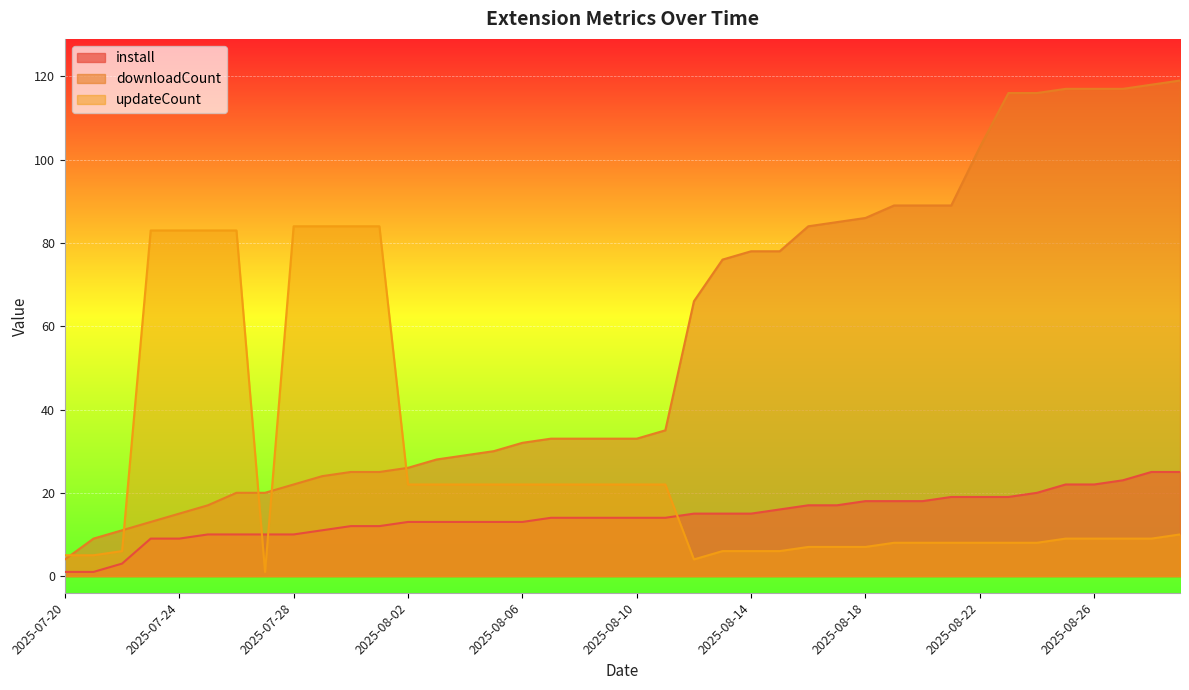

What is the total value across all series at 2025-08-05?

65